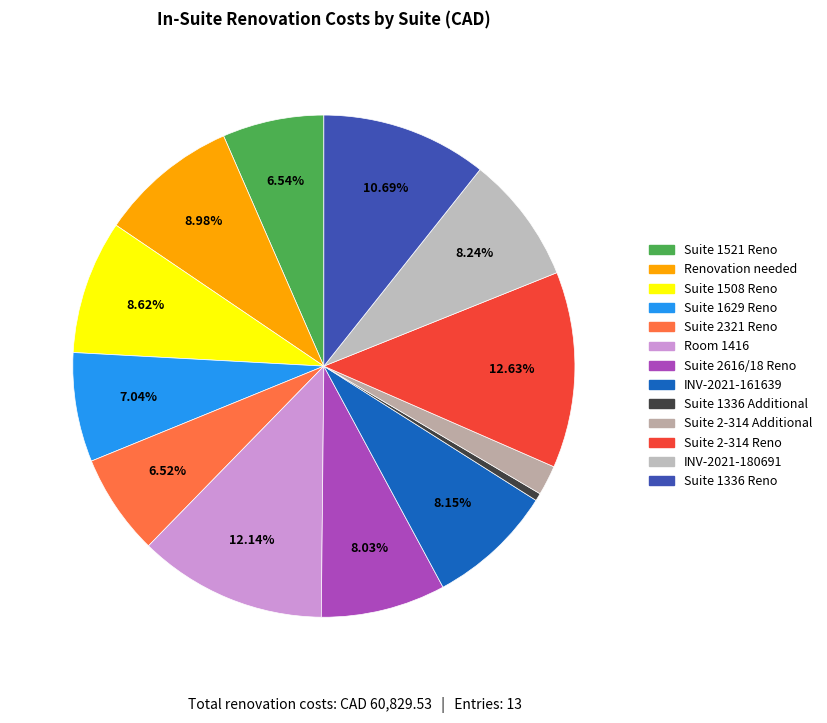

What percentage is the Suite 2-314 Reno slice, to the nearest percent?

13%